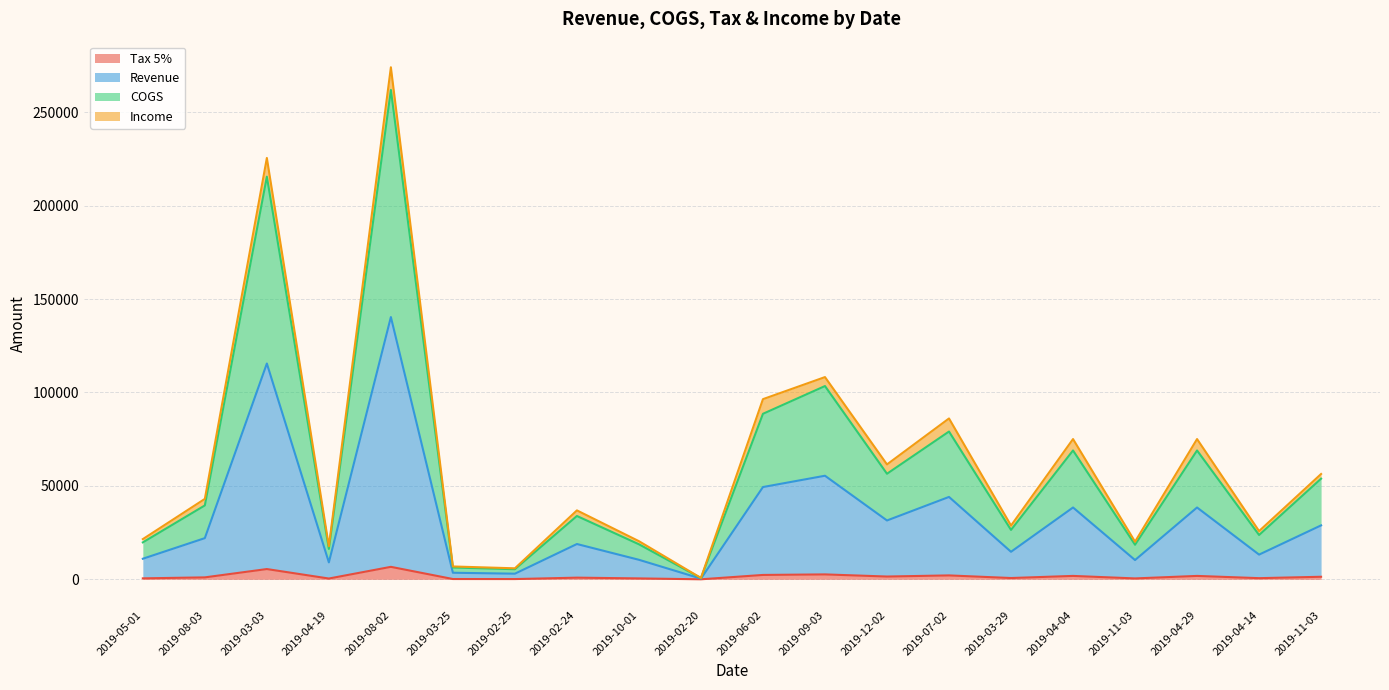

What is the label of the 12th point from the right?

2019-10-01